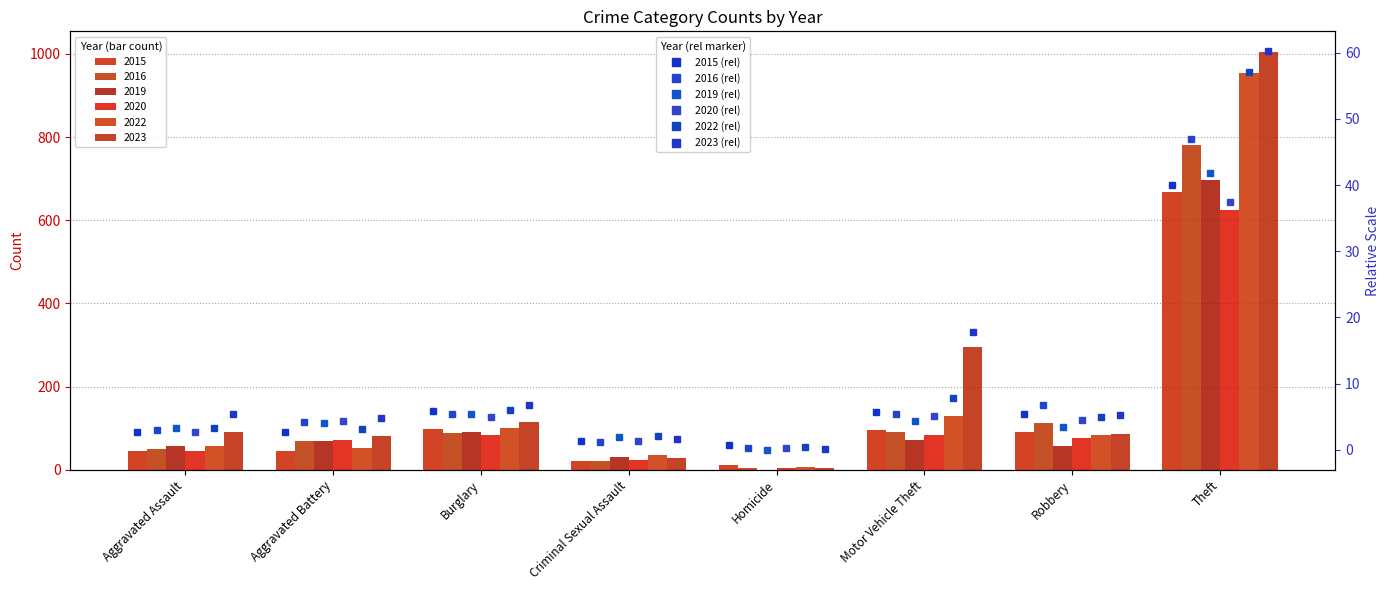

What is the average value of the 2016 (rel) series?

9.1